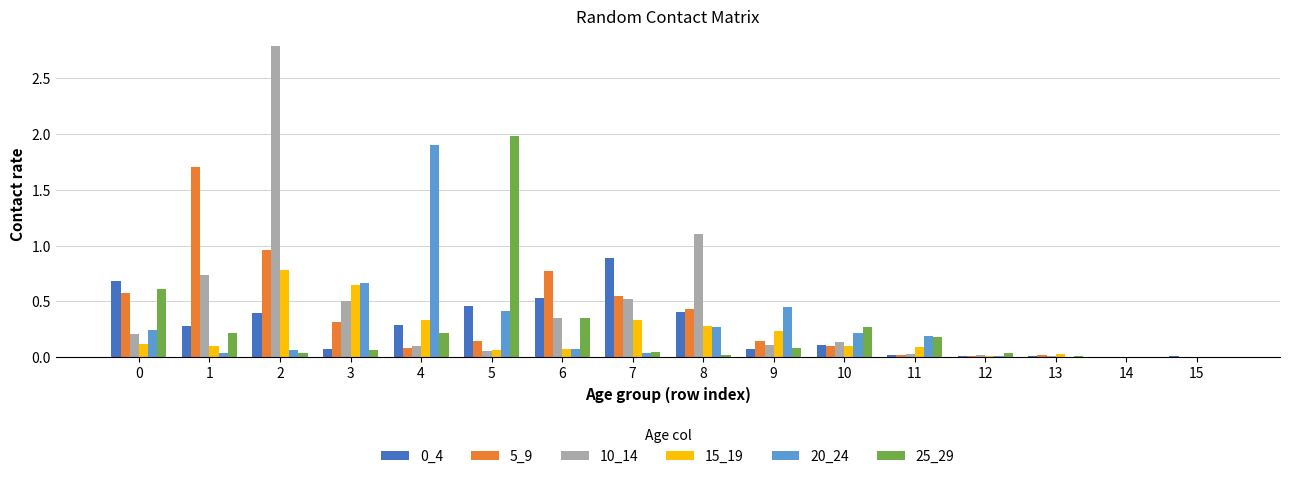

Is the value of 10_14 at 5 greater than the value of 25_29 at 1?

No